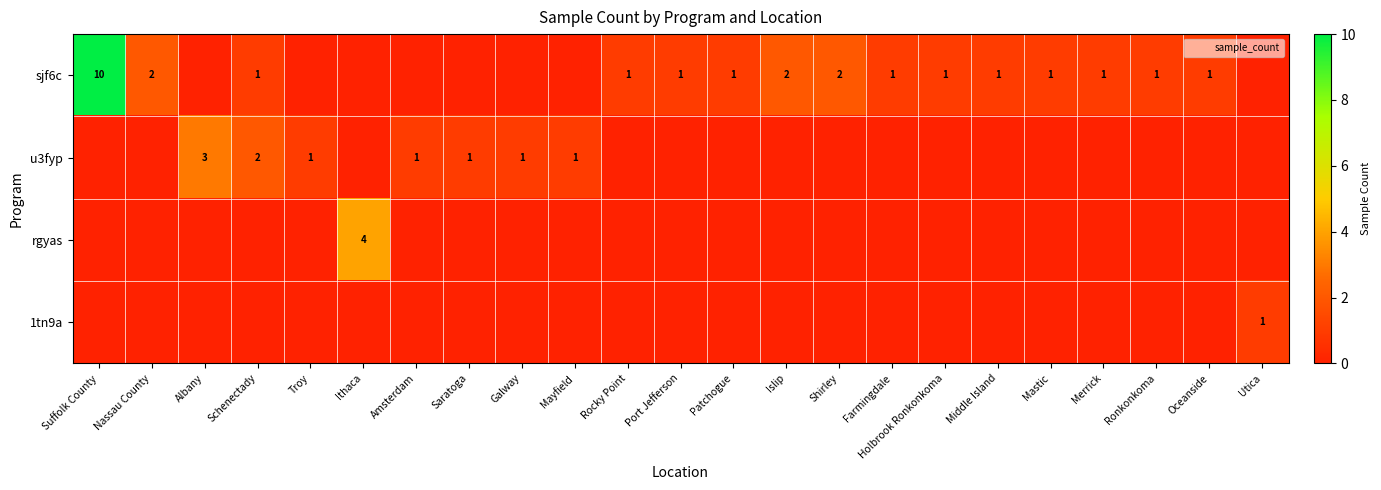

Which series changed the most between Port Jefferson and Islip?

sjf6c